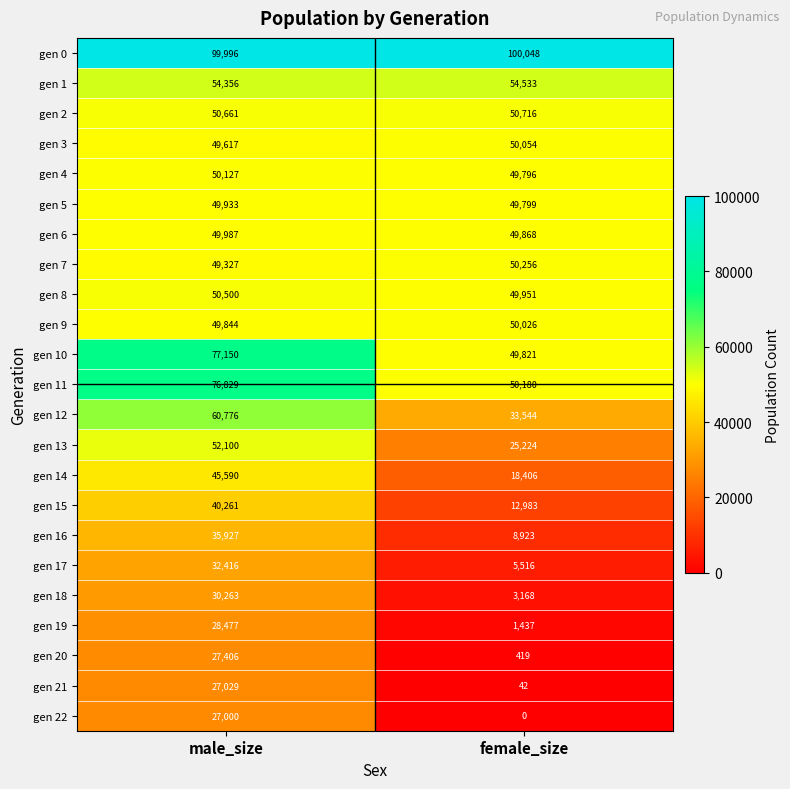

At which category is the sum across all series the highest?

male_size